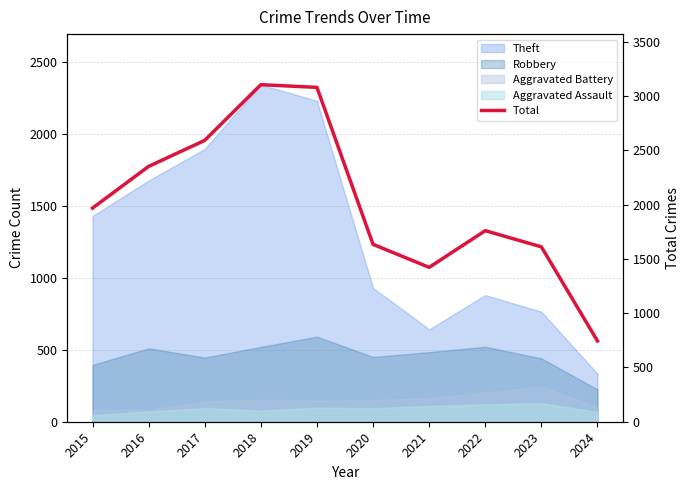

How many data points does each series have?

10